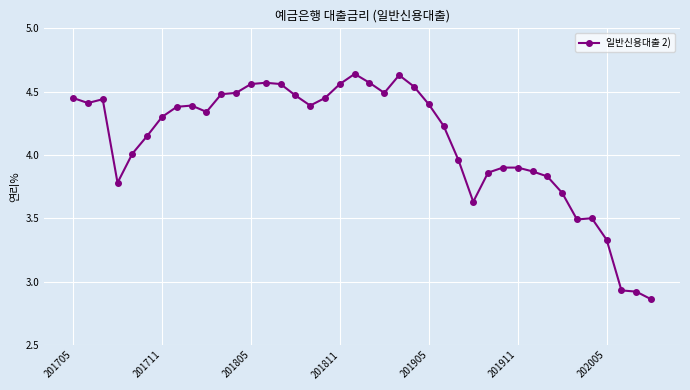

What is the difference between the maximum and minimum values?

1.8